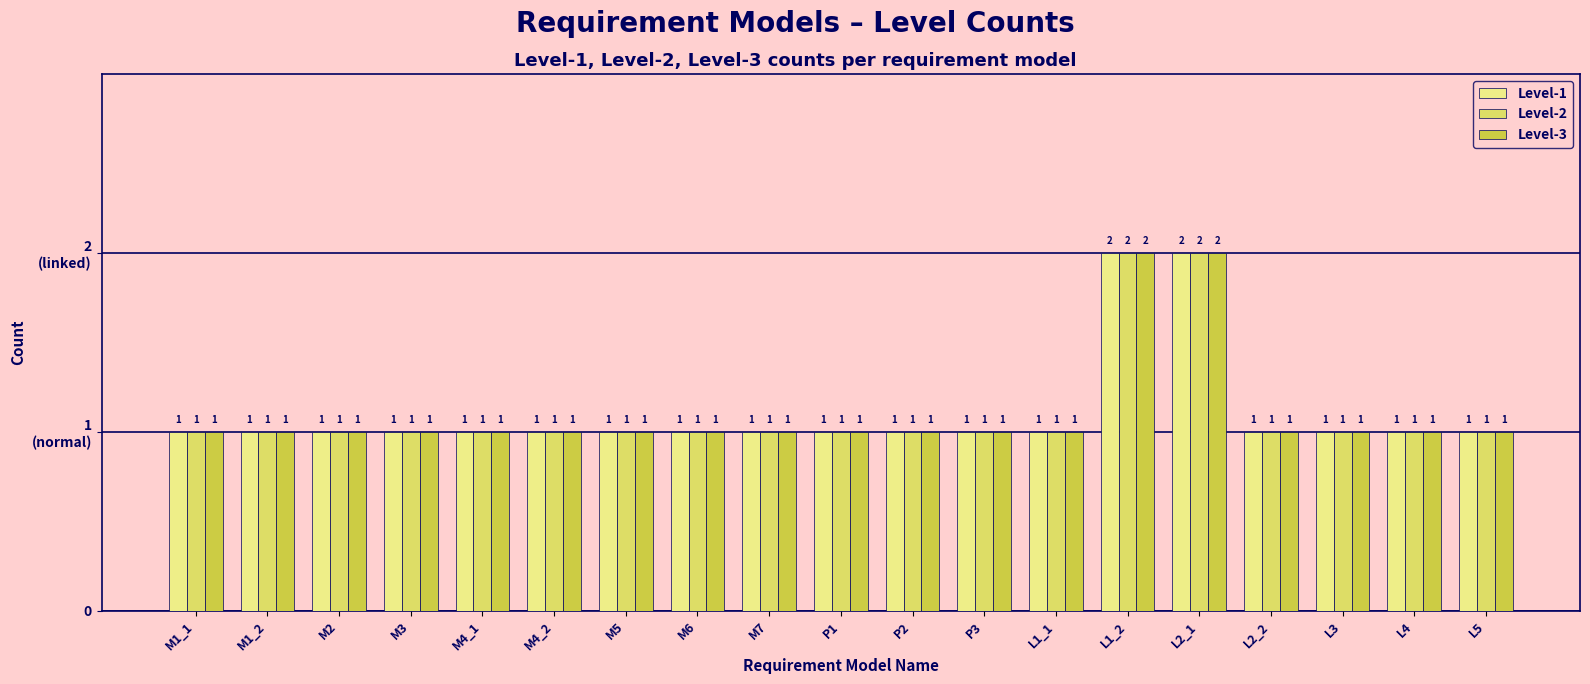

At M5, list the series in order from smallest to largest.

Level-1, Level-2, Level-3